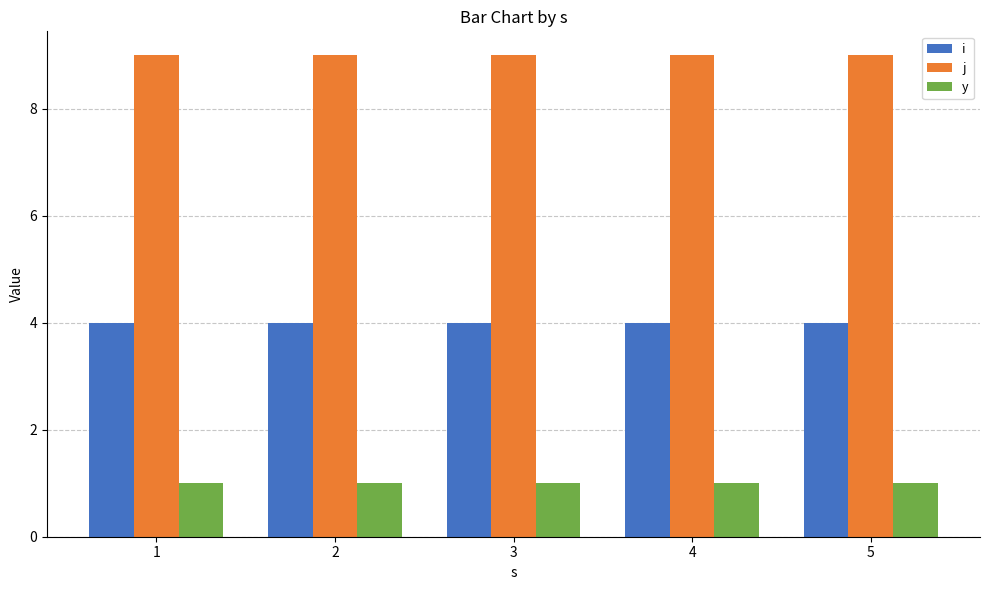

How many data points does each series have?

5